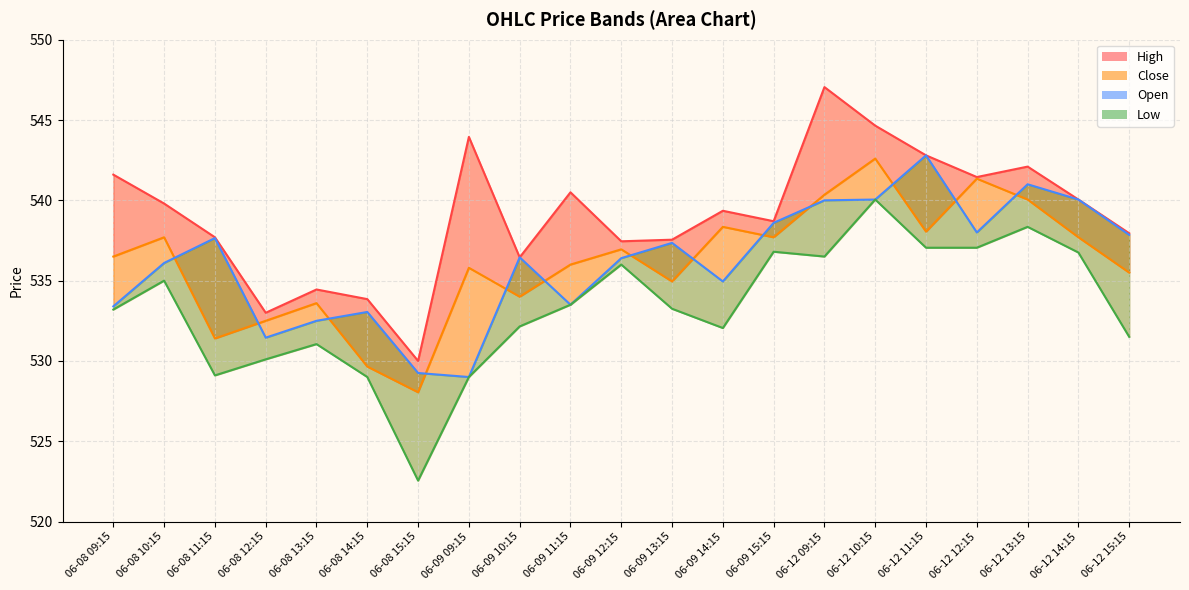

At which category is the sum across all series the highest?

06-12 10:15